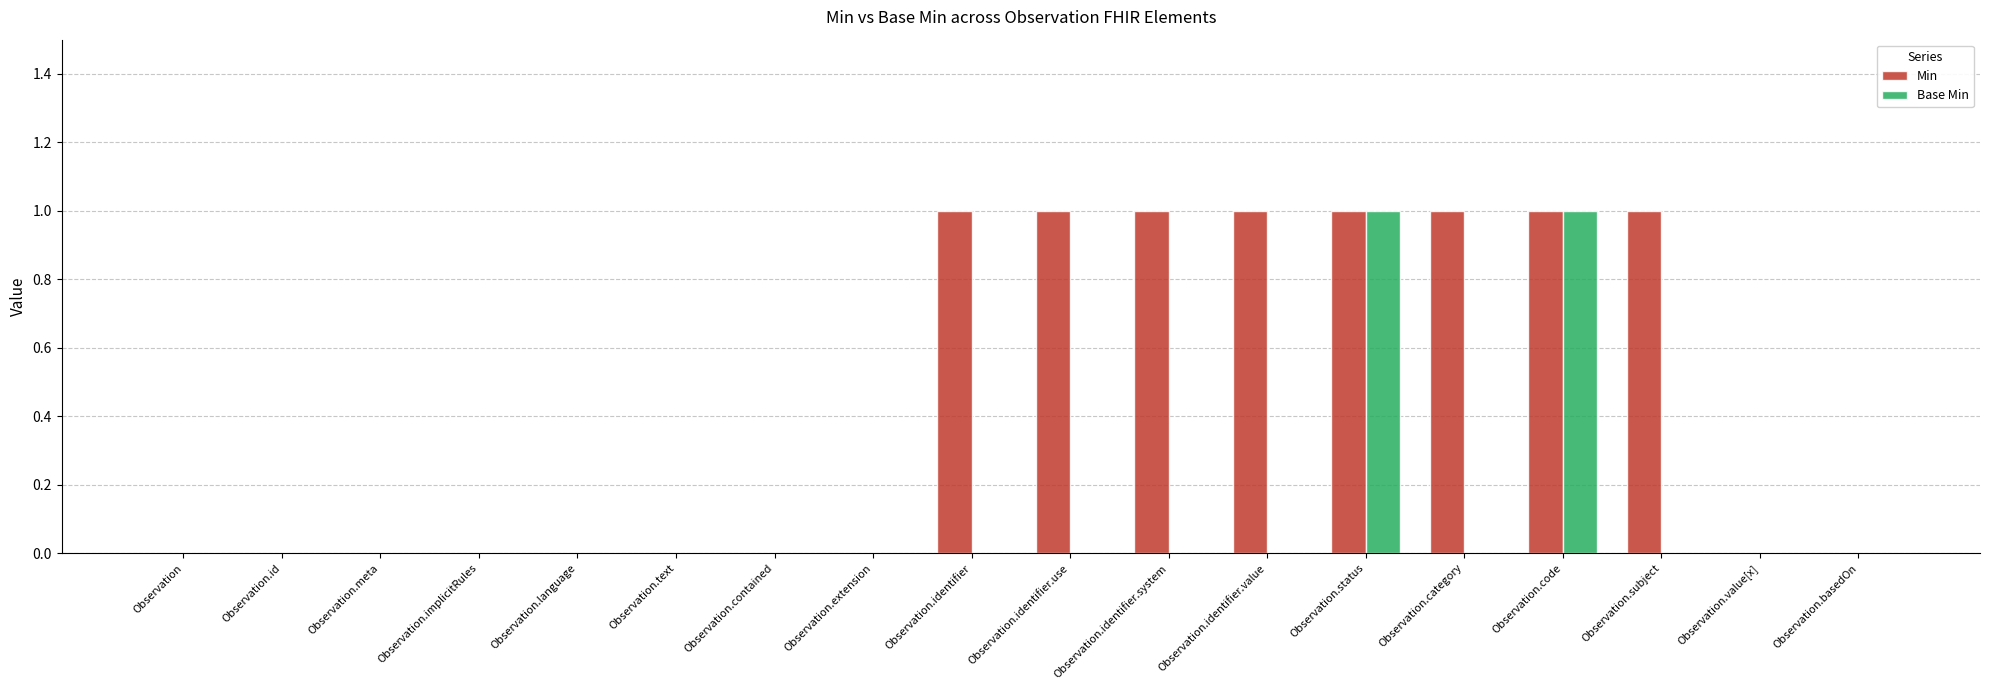

Is it true that Base Min equals 2 at Observation.code?

False